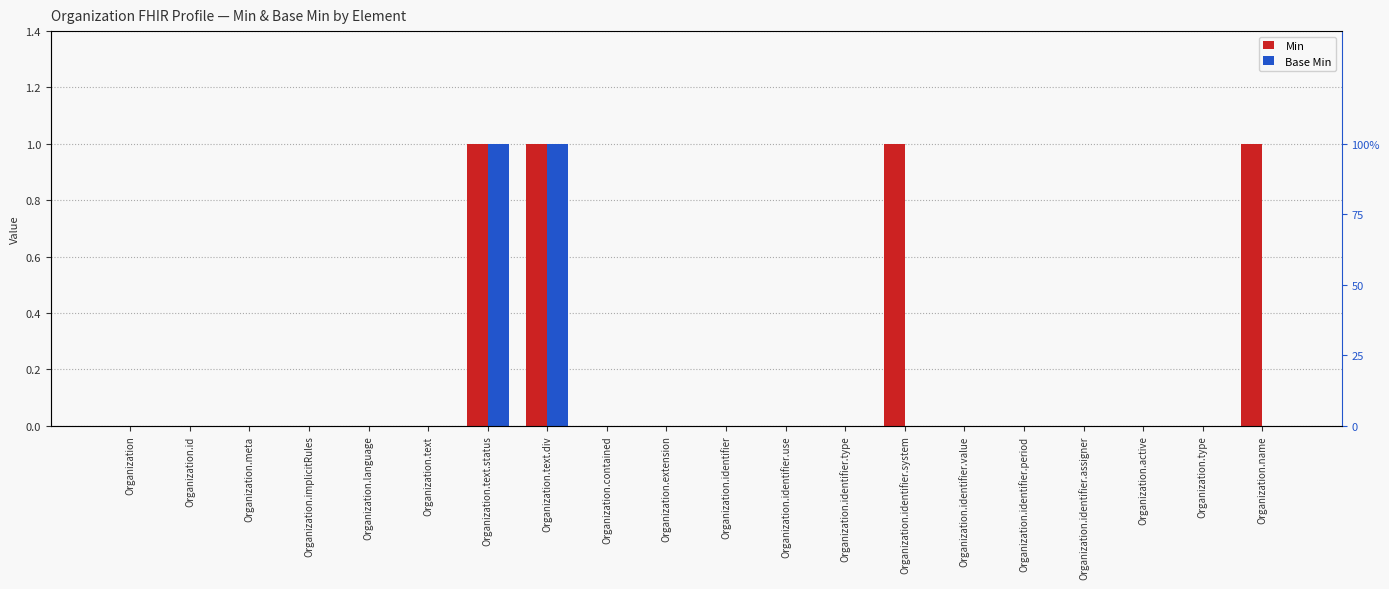

The value of Base Min at Organization.identifier.type is 0. True or false?

True